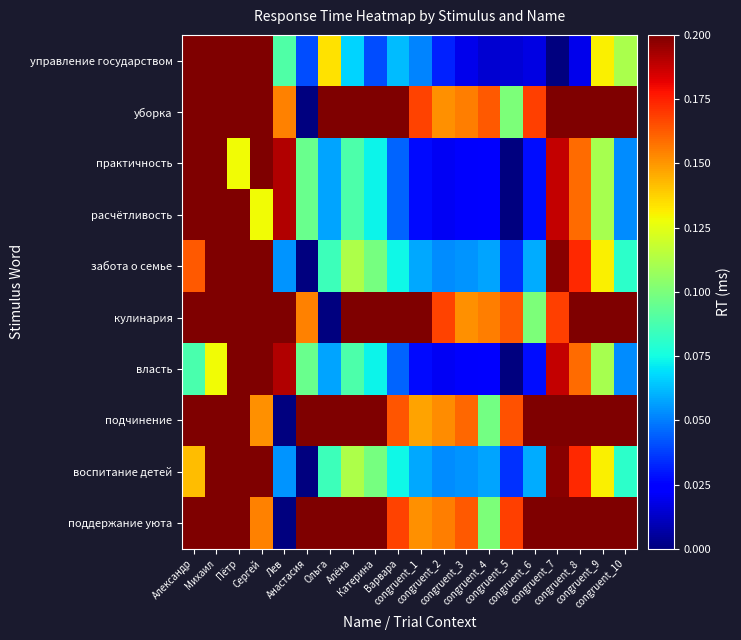

At which category does the chart reach its peak across all series?

Михаил